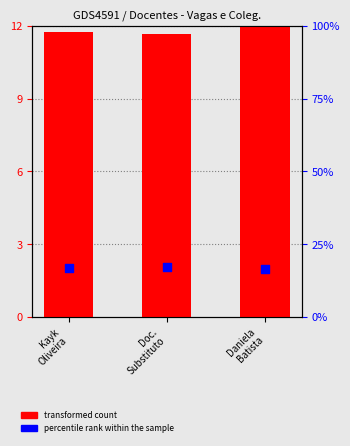

At which category is the sum across all series the highest?

Doc.
Substituto